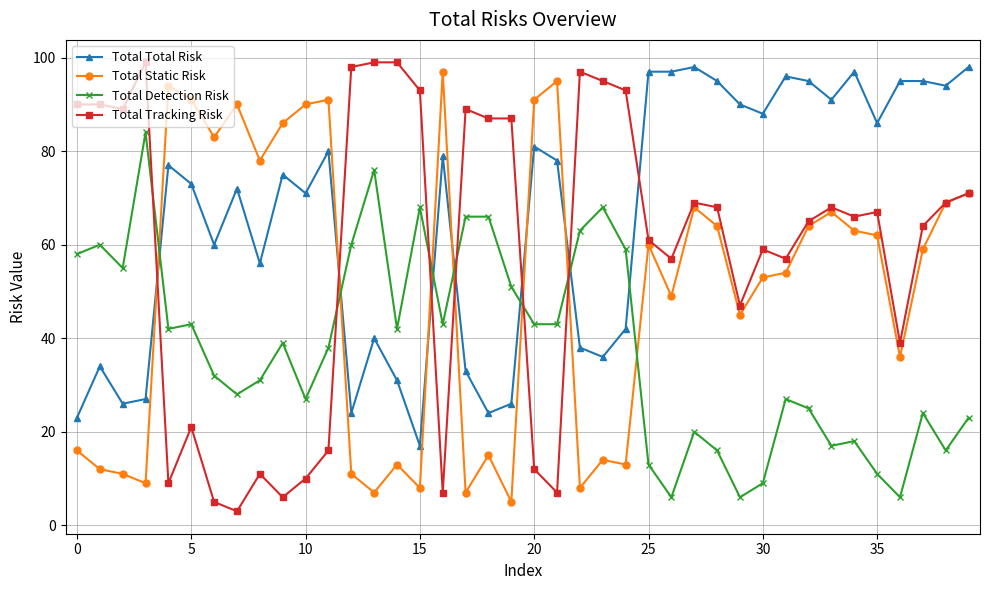

What is the value of the Total Static Risk point at the 27th from the left?

49